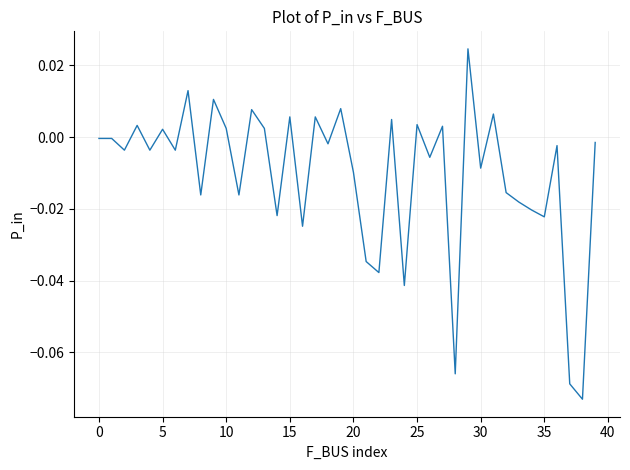

True or false: there are more than 2 points higher than both neighbors.

True